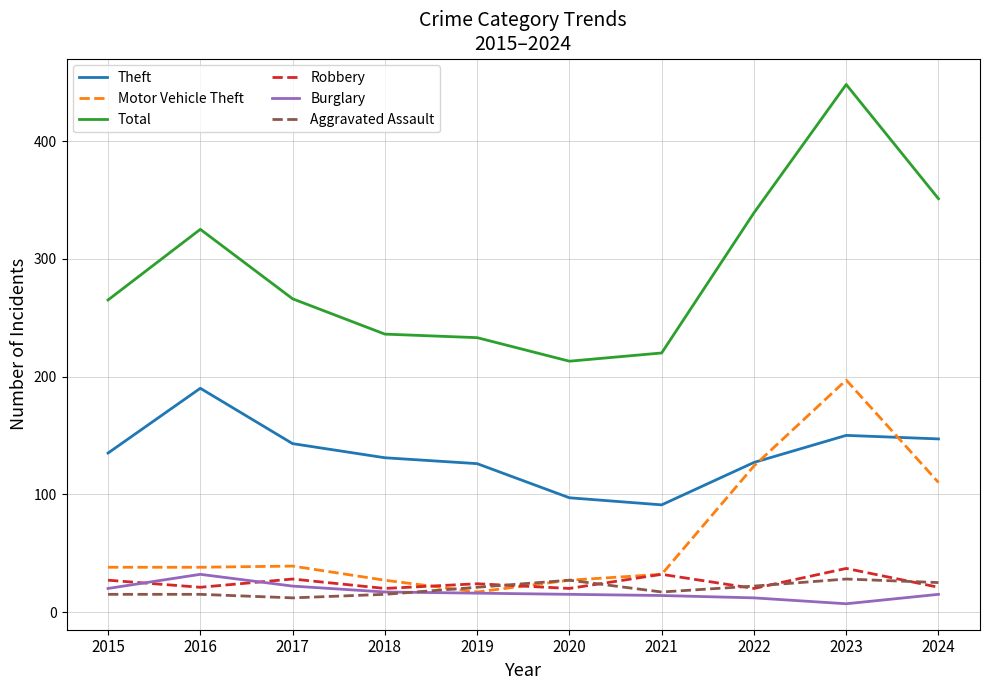

True or false: Robbery and Theft cross at least once.

False